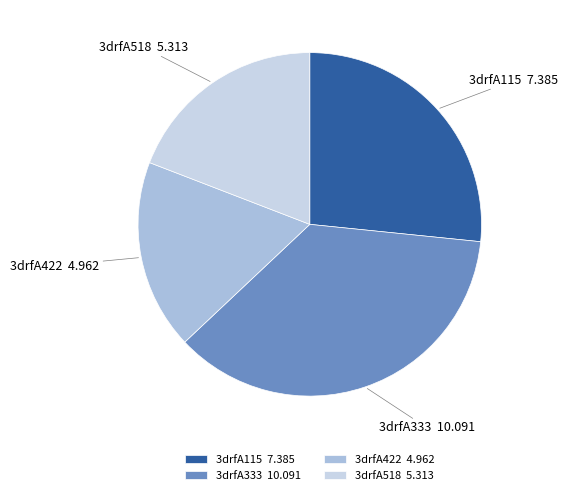

Which has a higher value, 3drfA115 or 3drfA333?

3drfA333